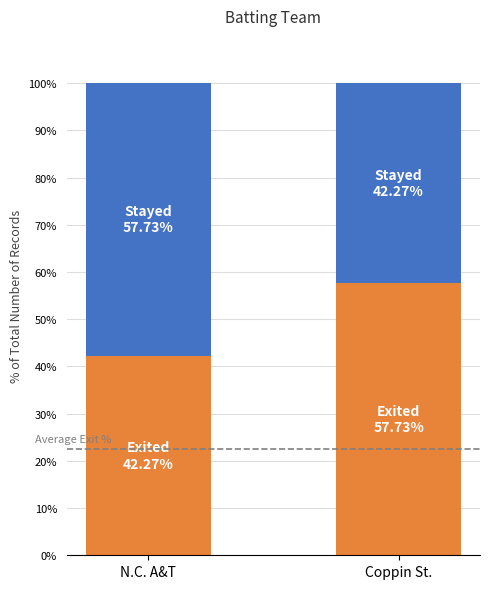

Reading right to left, what are the values for Exited?

Coppin St.=57.7	N.C. A&T=42.3